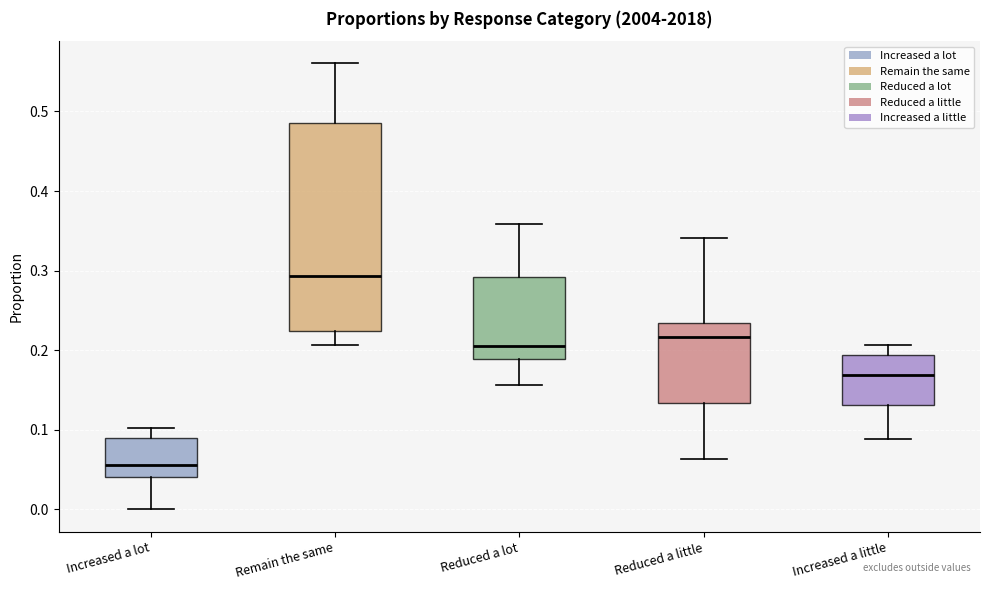

Where does the median line of the box for Increased a lot sit on the y-axis? The values are not printed on the chart, so give them approximately, as read against the axis.

0.06